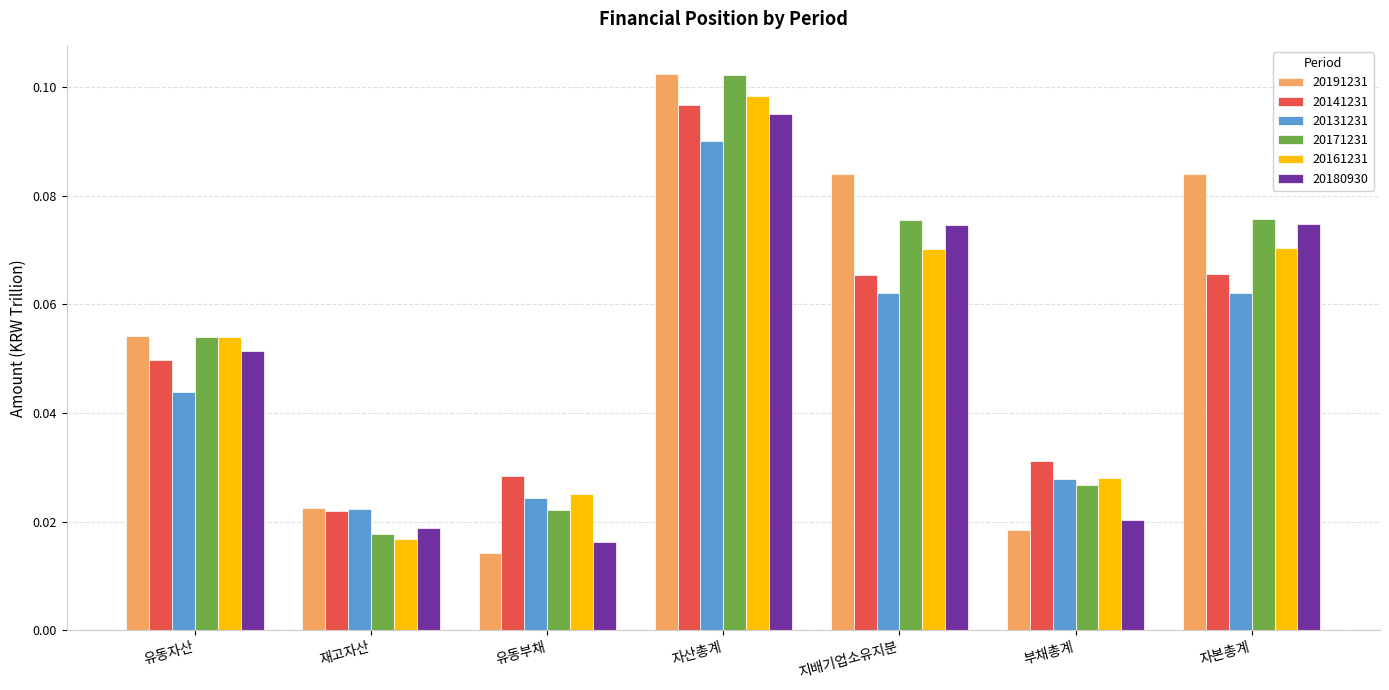

Which series changed the most between 유동자산 and 자본총계?

20191231